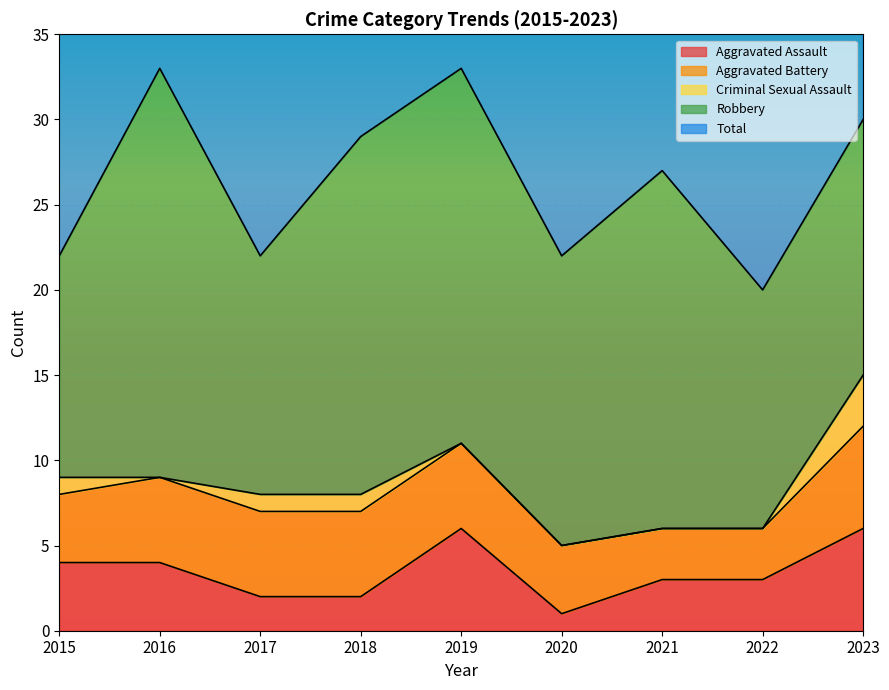

Which has a higher value, 2015 or 2016?

2015